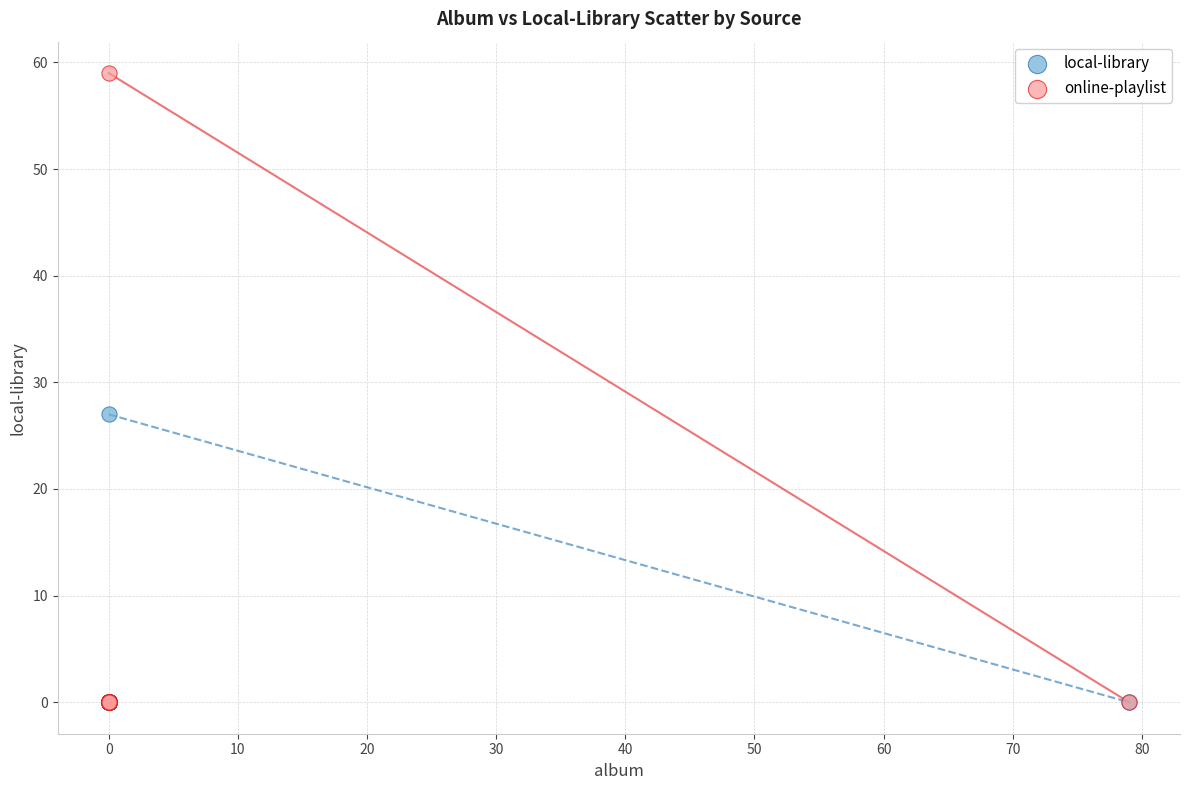

Across all series, what Y value is closest to 29?

27